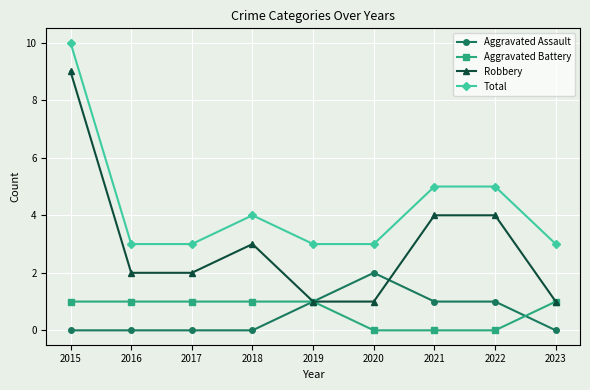

Rank the series at 2022 from highest to lowest value.

Total, Robbery, Aggravated Assault, Aggravated Battery